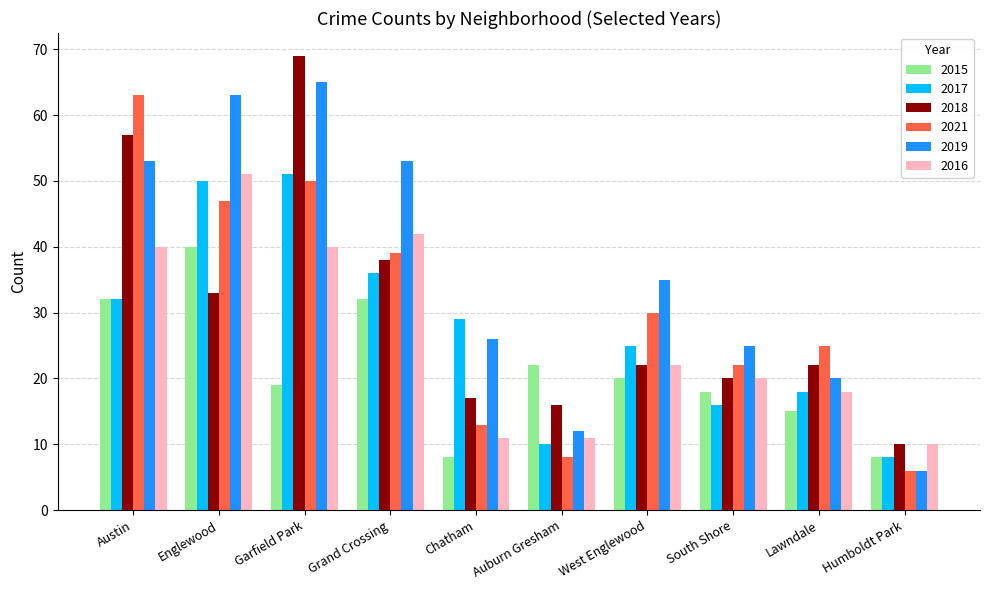

What is the lowest value of the 2019 series?

6